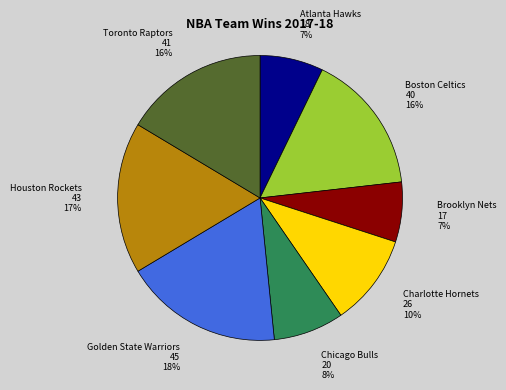

To the nearest percent, what is the difference between the largest and smallest slice percentages?

11%